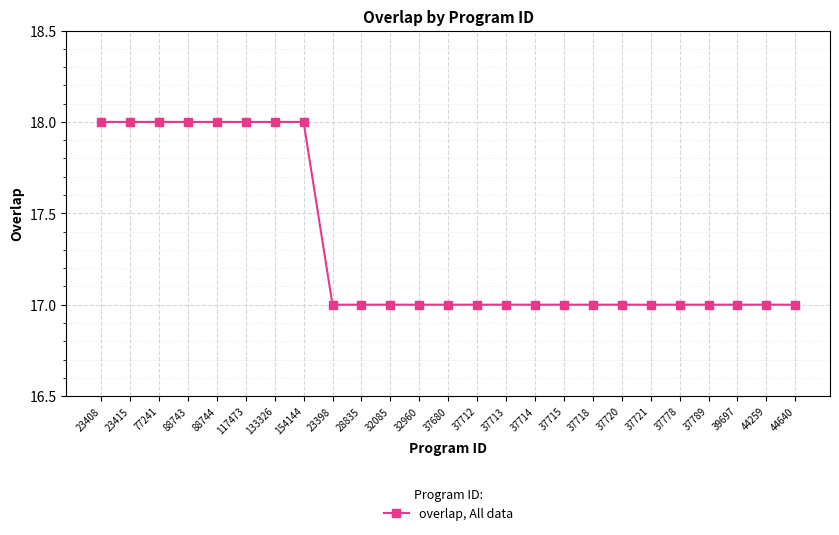

What is the value of the 21st point from the left?

17